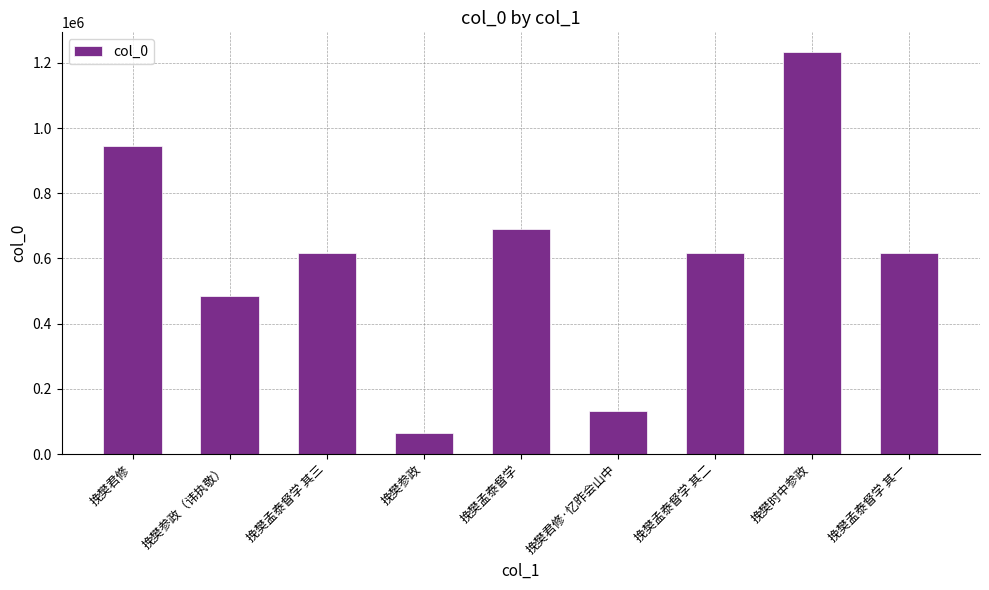

Is it true that the value at 挽樊时中参政 is 1232315?

True